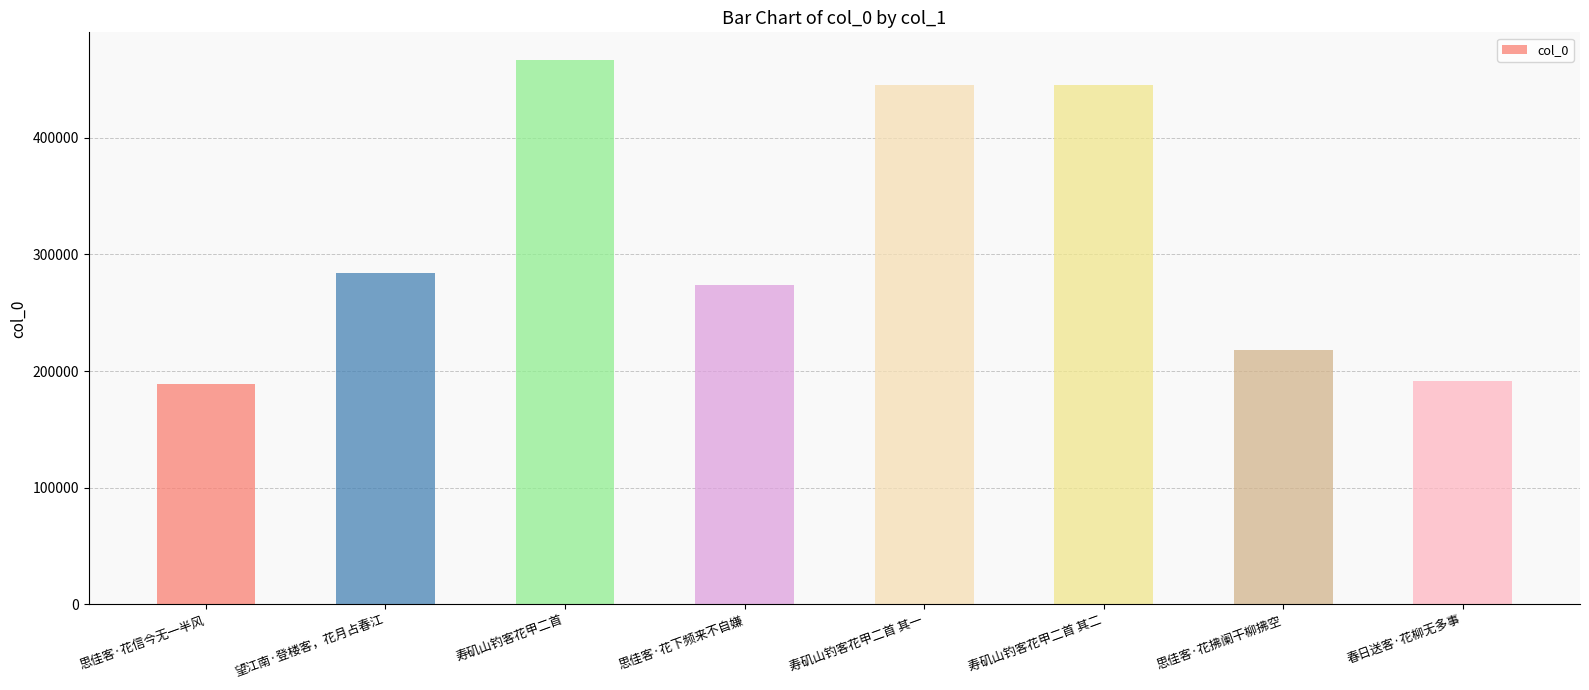

Where is the data nearest to the value 328099?

望江南·登楼客，花月占春江